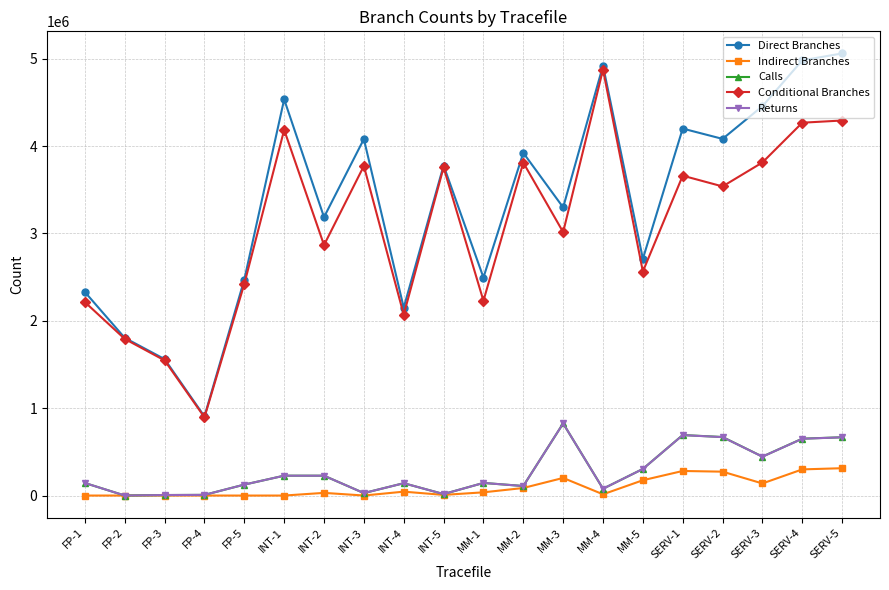

How many values in the Conditional Branches series are below 3537563?

10